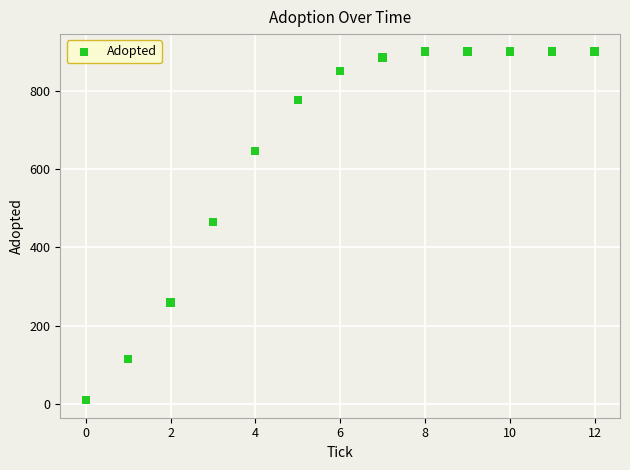

What Y value in the scatter plot is closest to 454?

465